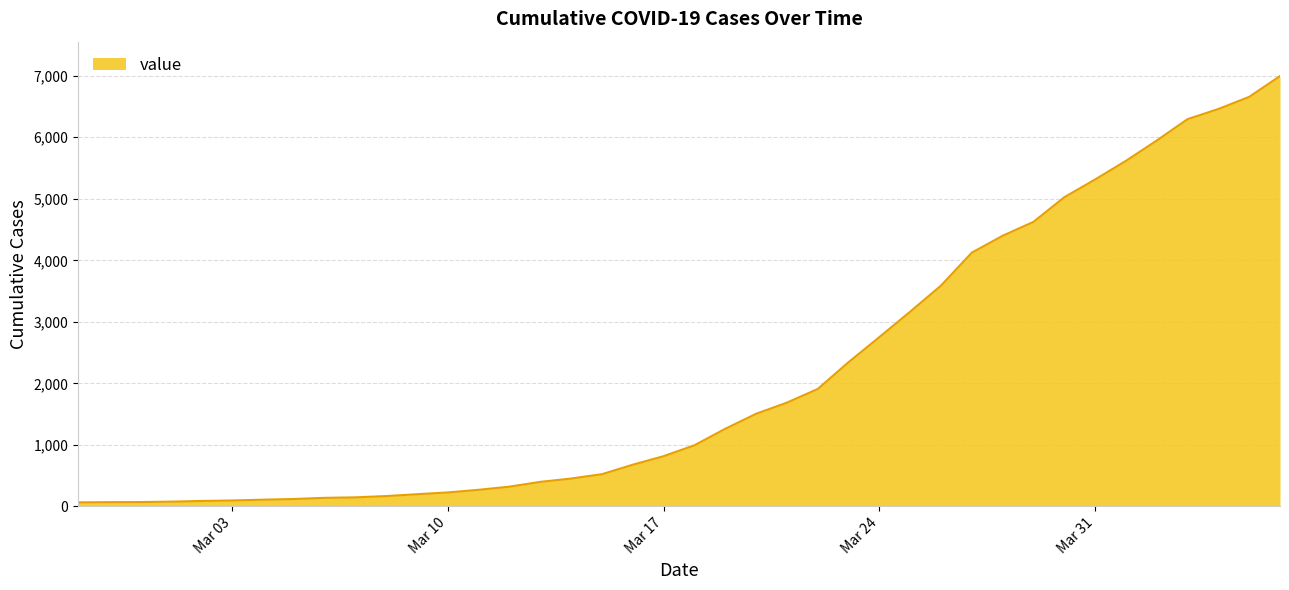

What is the greatest value displayed?

6995